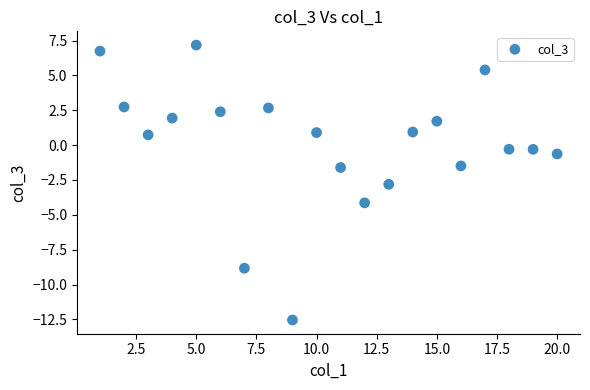

What is the range of Y values (max minus min)?

19.7